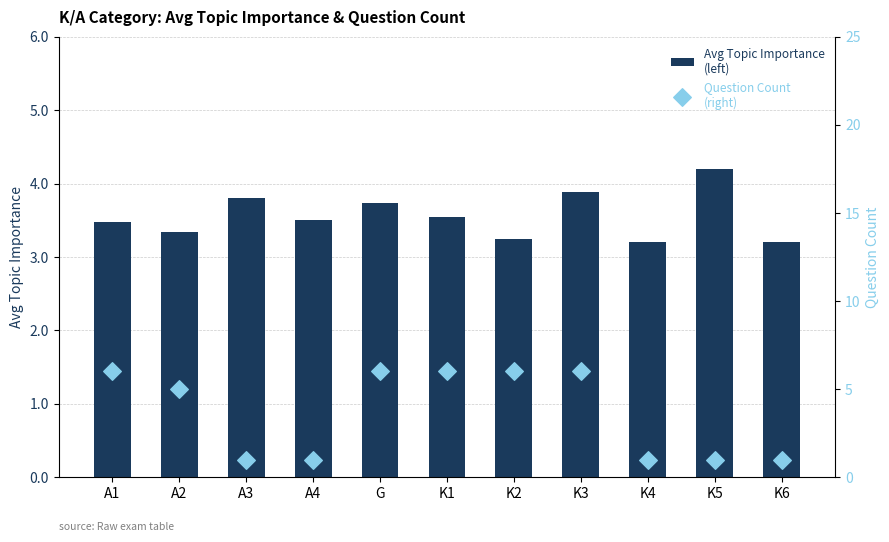

Which series contains the highest Y value?

Question Count